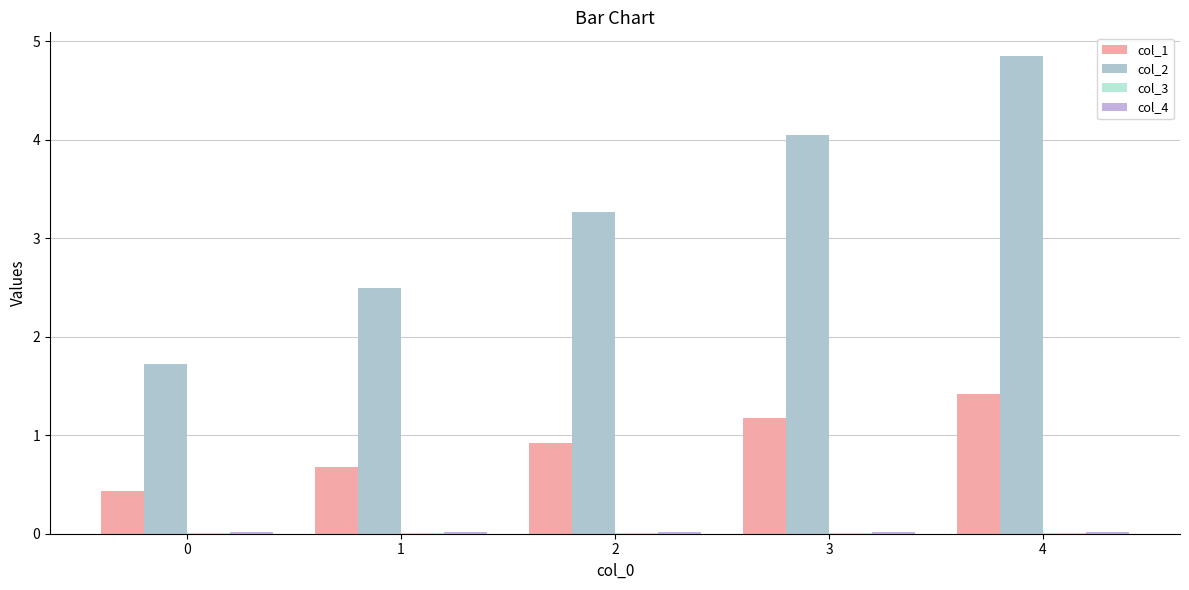

Is it true that col_3 equals 0.0 at 0?

True